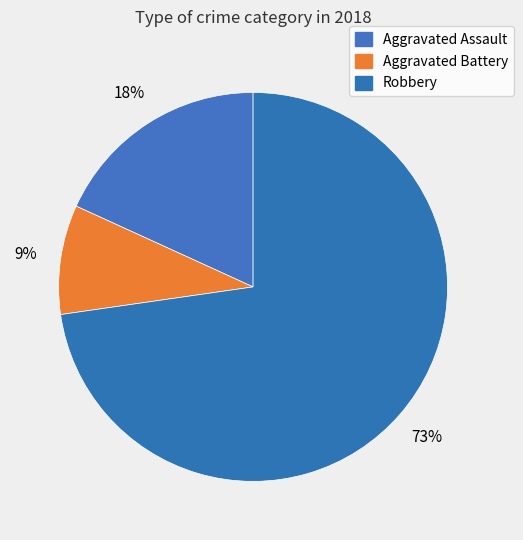

Count the number of slices in the pie.

3